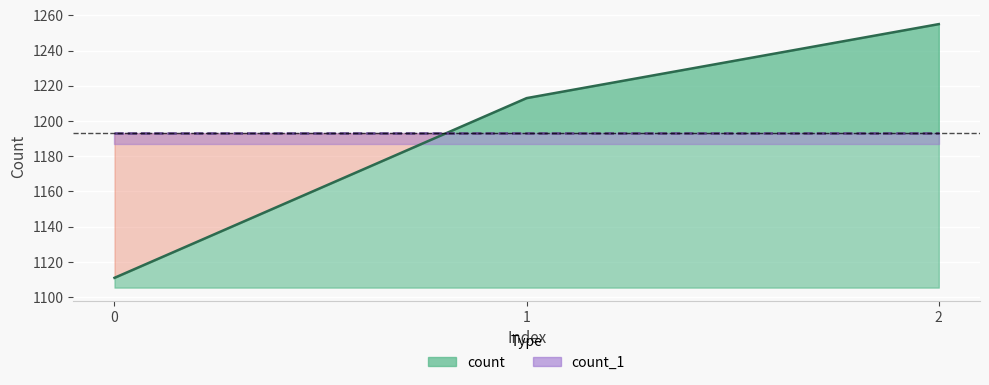

Is the value of count_1 line at 1 greater than the value of count line at 1?

No